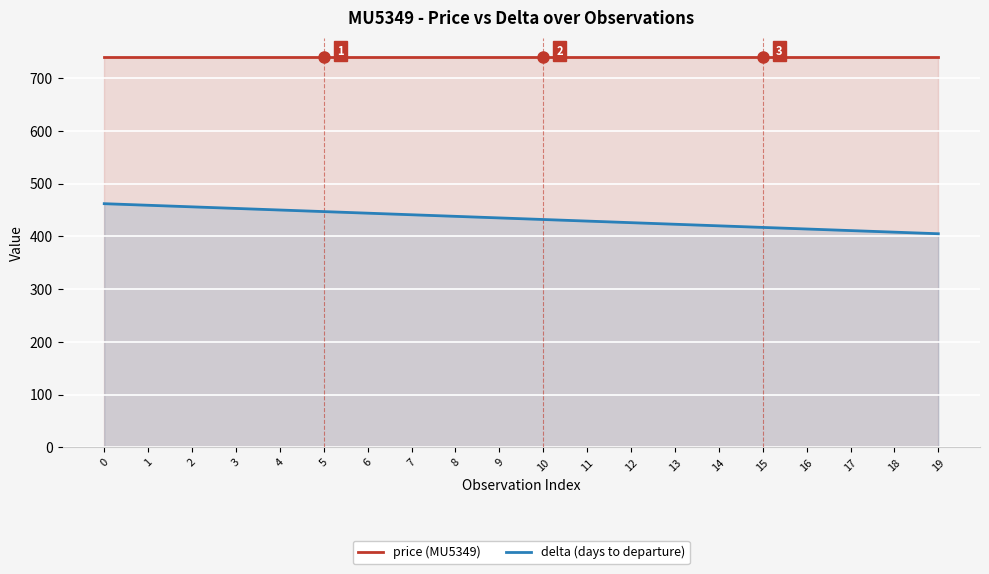

Does the chart display data point markers on the line(s)?

No